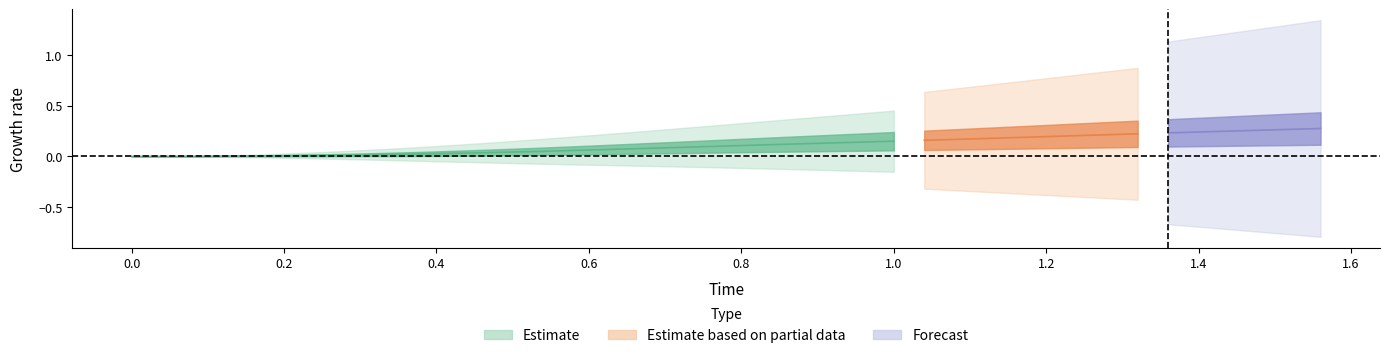

How many lines are shown in the chart?

2